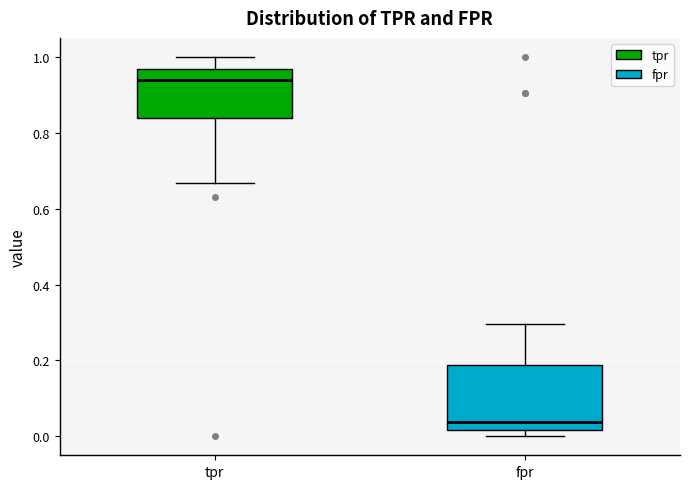

Which box has the highest median line?

tpr